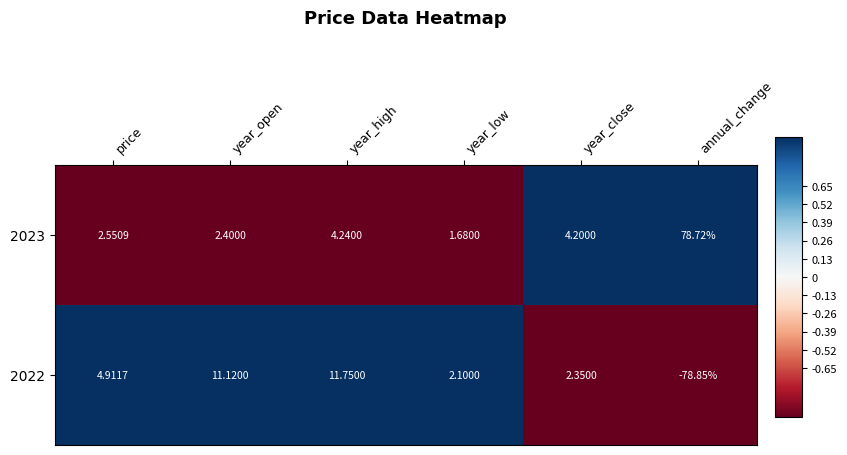

At which label is 2022 closest to -33?

year_low